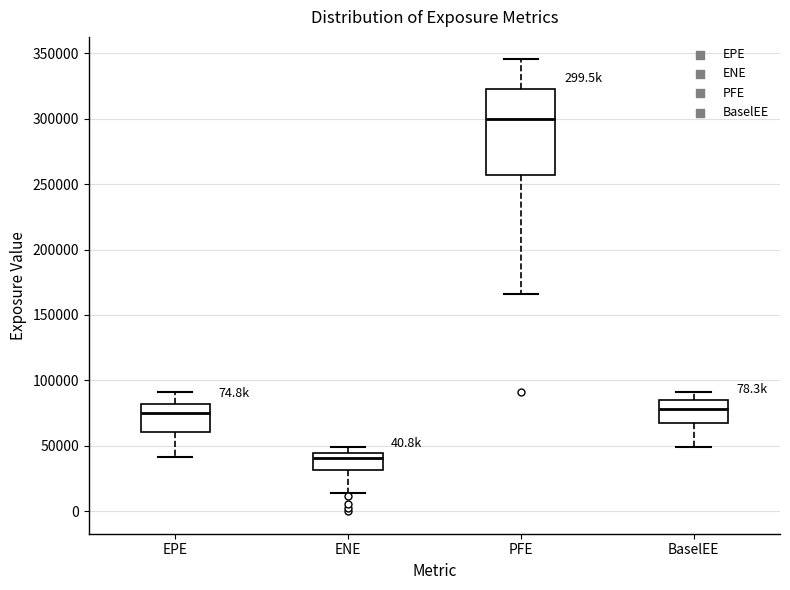

Reading left to right, read every box against the y-axis: the position of its median line, the range the box covers, and the ends of its whiskers. The values are not printed on the chart, so give them approximately, as read against the axis.

EPE: median 75000, box 60000 to 80000, whiskers 40000 to 90000
ENE: median 40000, box 30000 to 45000, whiskers 15000 to 50000
PFE: median 300000, box 255000 to 325000, whiskers 165000 to 345000
BaselEE: median 80000, box 65000 to 85000, whiskers 50000 to 90000